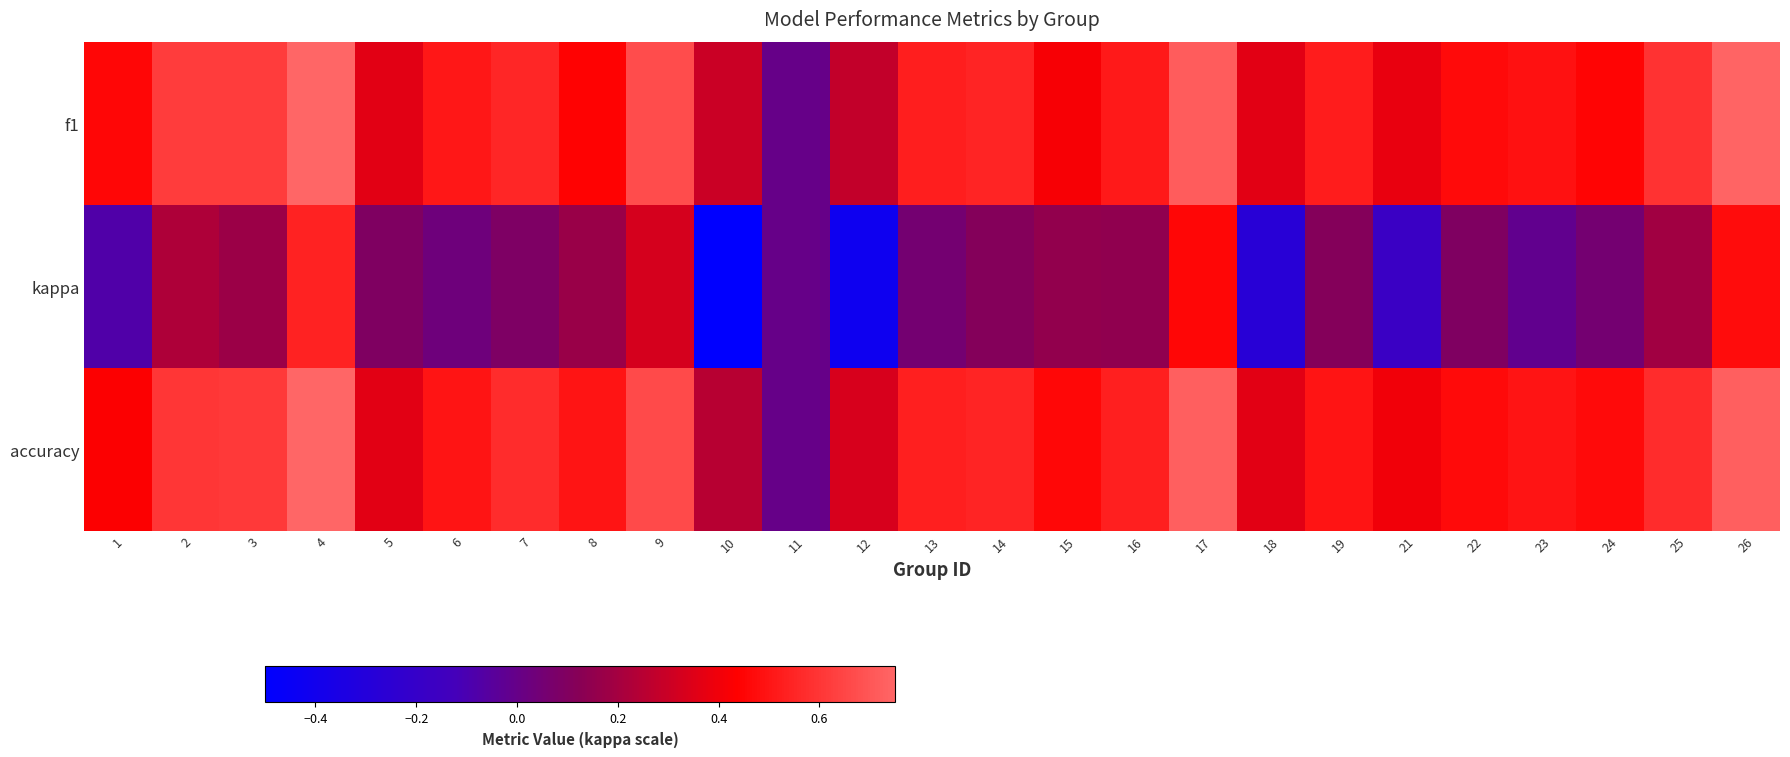

Reading left to right, what are all the values shown in this chart?

f1: 1=0.5	2=0.6	3=0.6	4=0.8	5=0.4	6=0.5	7=0.6	8=0.4	9=0.7	10=0.3	11=0.0	12=0.3	13=0.5	14=0.5	15=0.4	16=0.5	17=0.7	18=0.4	19=0.5	21=0.4	22=0.5	23=0.5	24=0.5	25=0.6	26=0.7
kappa: 1=-0.1	2=0.2	3=0.2	4=0.5	5=0.1	6=0.0	7=0.1	8=0.2	9=0.3	10=-0.5	11=0.0	12=-0.4	13=0.1	14=0.1	15=0.1	16=0.1	17=0.5	18=-0.3	19=0.1	21=-0.2	22=0.1	23=-0.0	24=0.1	25=0.2	26=0.5
accuracy: 1=0.4	2=0.6	3=0.6	4=0.8	5=0.4	6=0.5	7=0.6	8=0.5	9=0.7	10=0.2	11=0.0	12=0.3	13=0.5	14=0.5	15=0.5	16=0.5	17=0.7	18=0.4	19=0.5	21=0.4	22=0.5	23=0.5	24=0.5	25=0.6	26=0.7